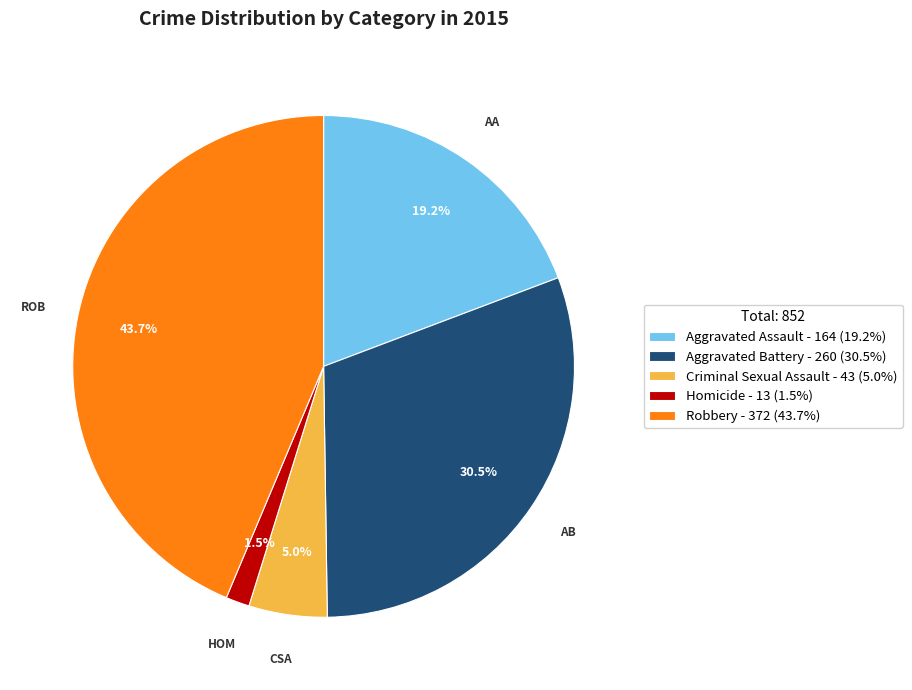

How many segments does this pie chart have?

5